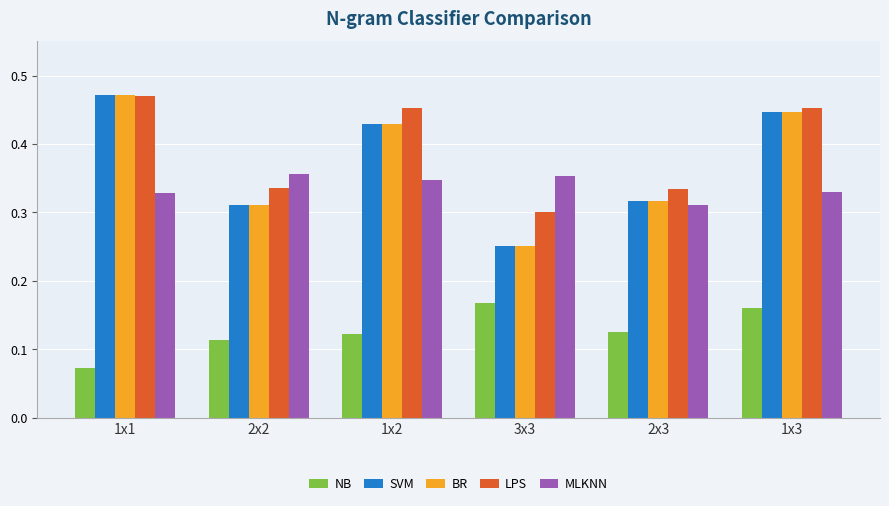

Between 2x2 and 1x2, which series saw the biggest shift?

LPS